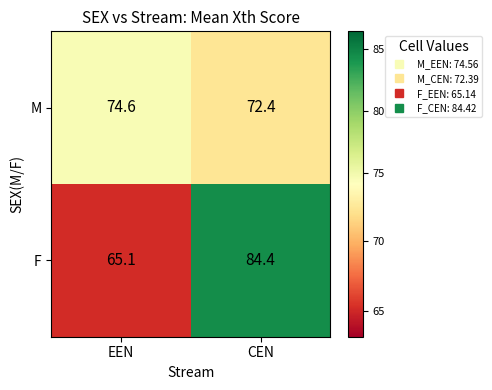

The M series shows 74.6 at EEN. True or false?

True